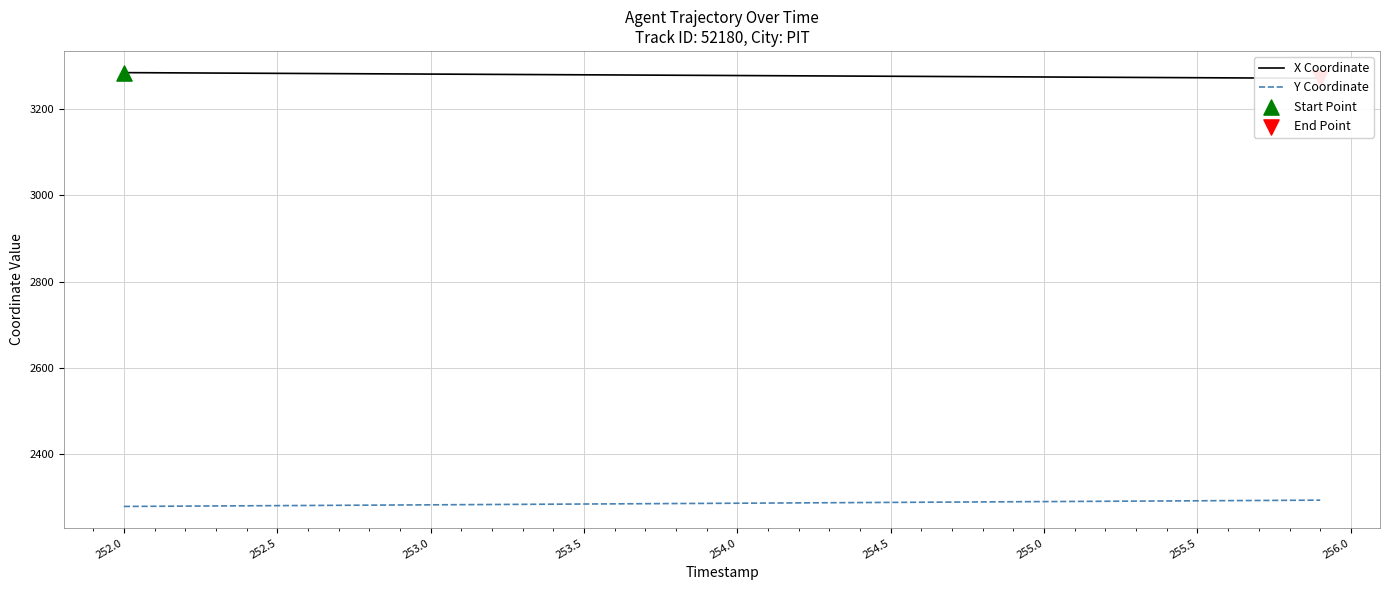

Which series contains the highest Y value?

X Coordinate